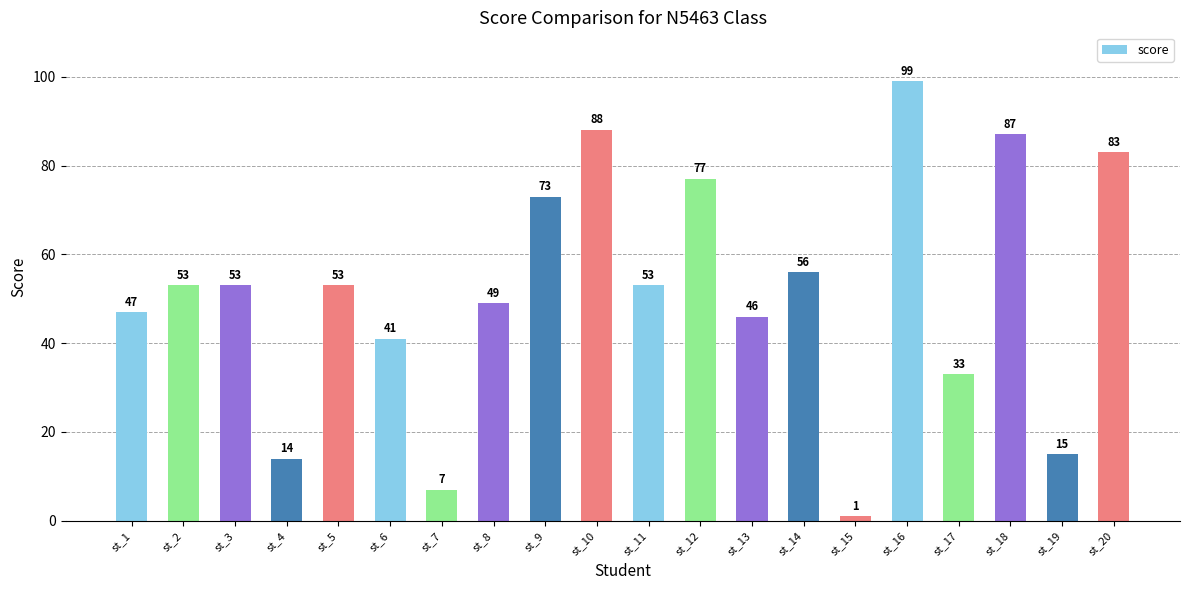

Which category has the highest value across all series?

st_16